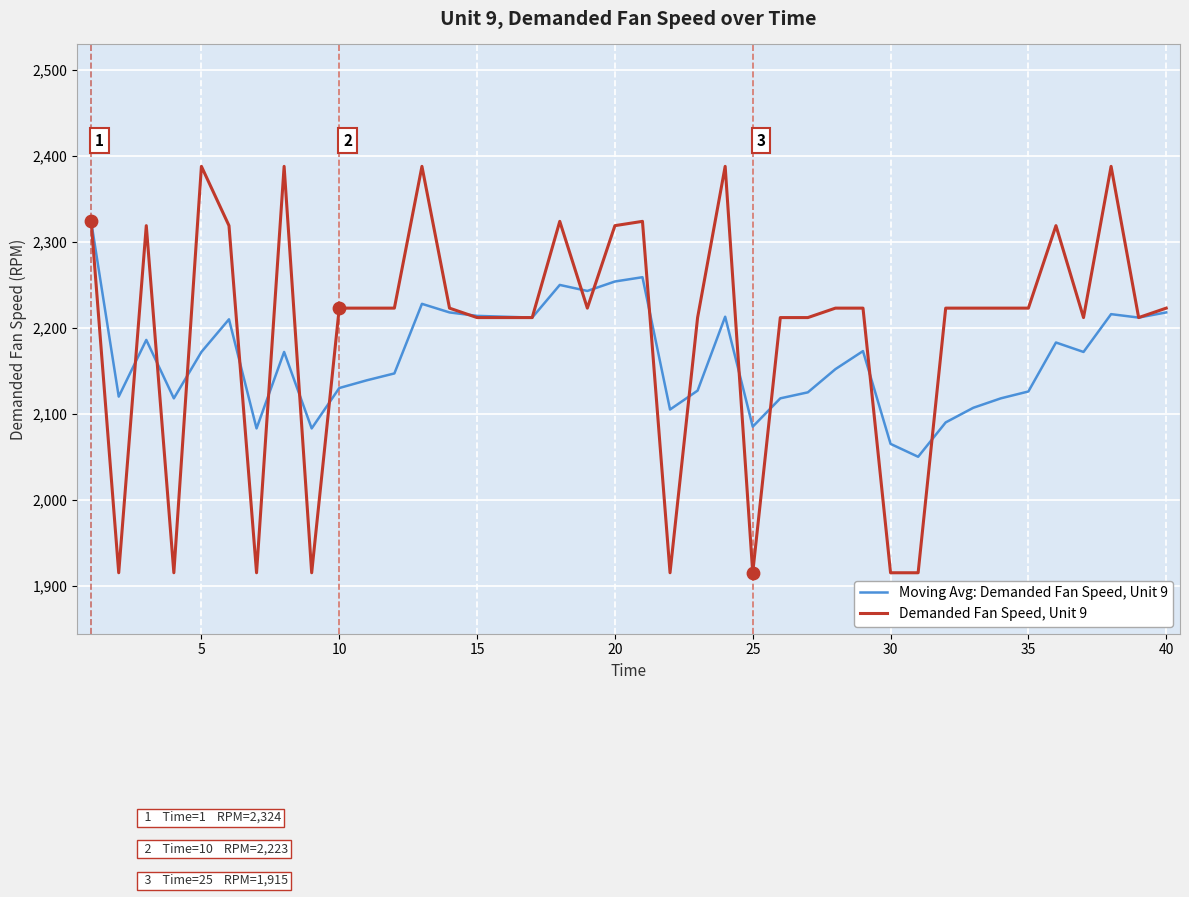

Which series has the largest total across all categories?

Demanded Fan Speed, Unit 9